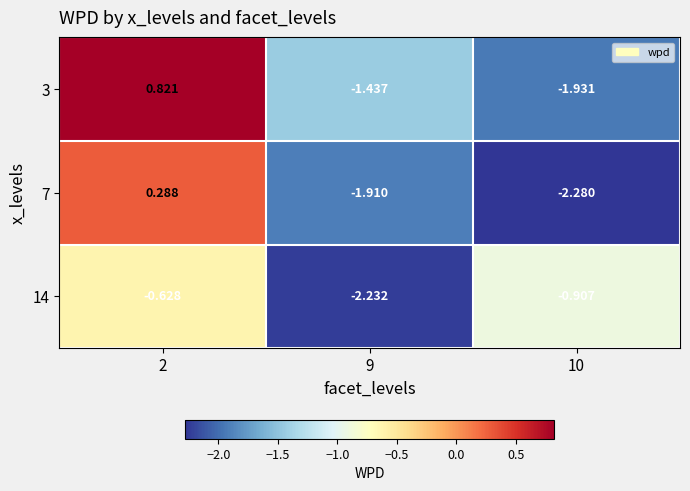

Is the value of 7 at 10 greater than the value of 3 at 2?

No